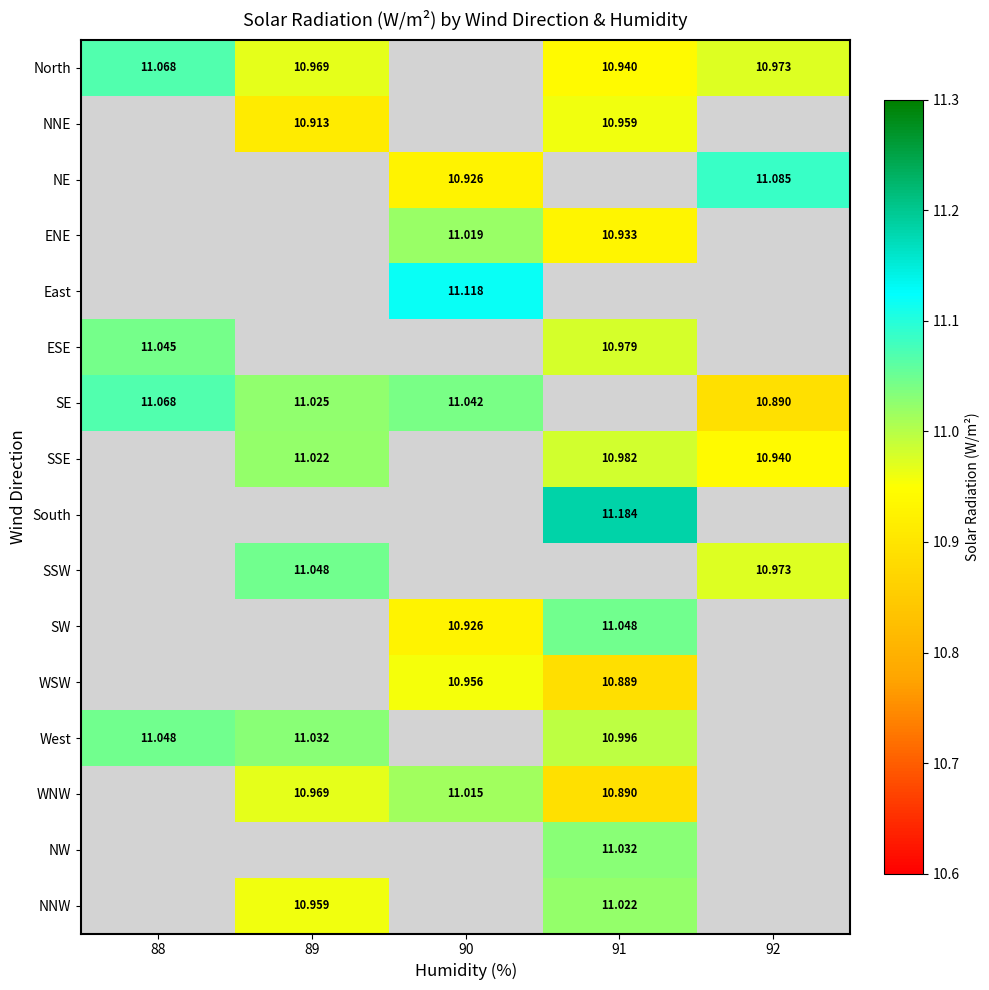

What is the minimum value shown in the chart?

10.9